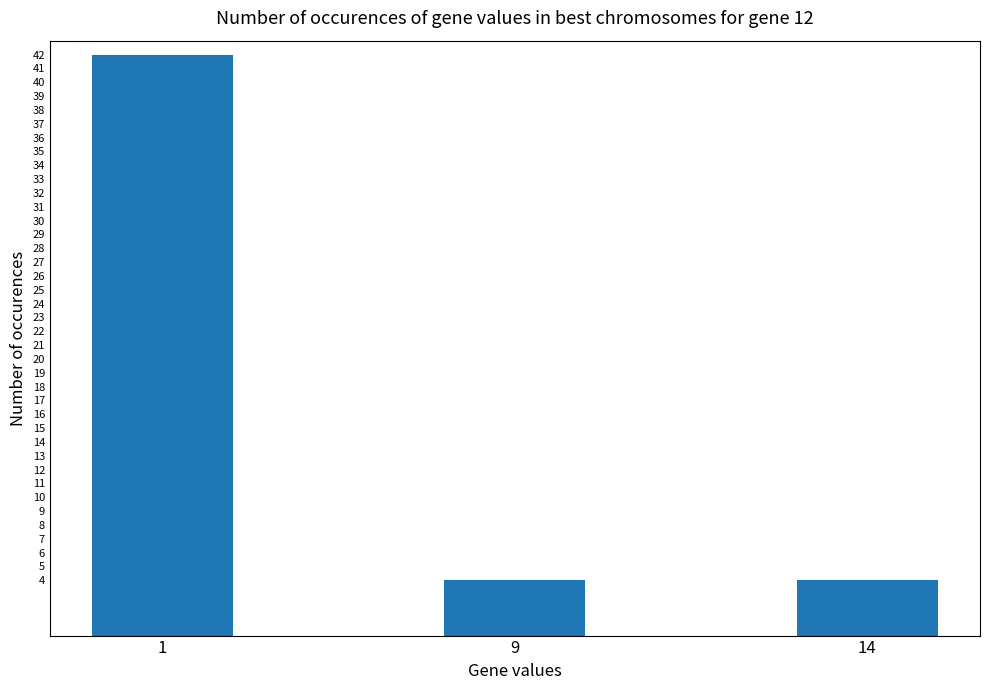

What is the ratio of the value at 9 to the value at 14?

1.0